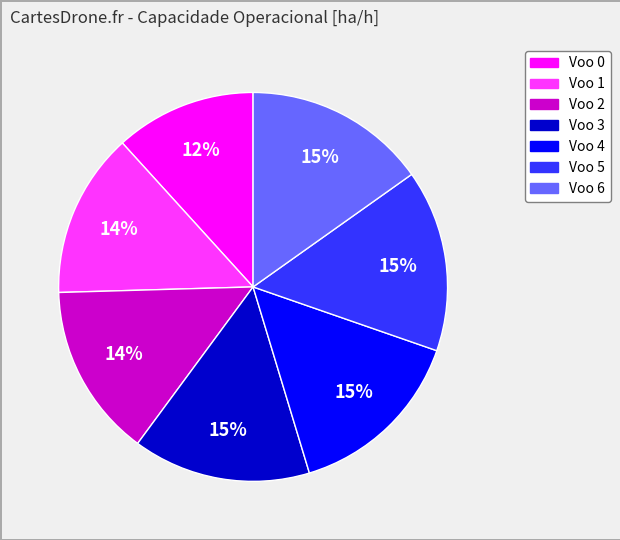

To the nearest percent, what is the difference between the Voo 6 and Voo 1 slice percentages?

1%